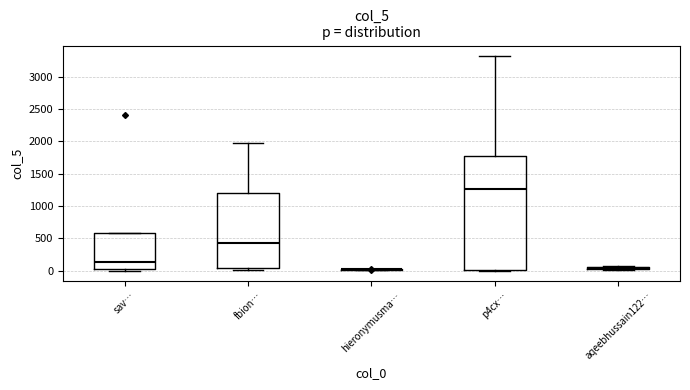

Where is the lower edge of the box for fbion… on the y-axis? The values are not printed on the chart, so give them approximately, as read against the axis.

50